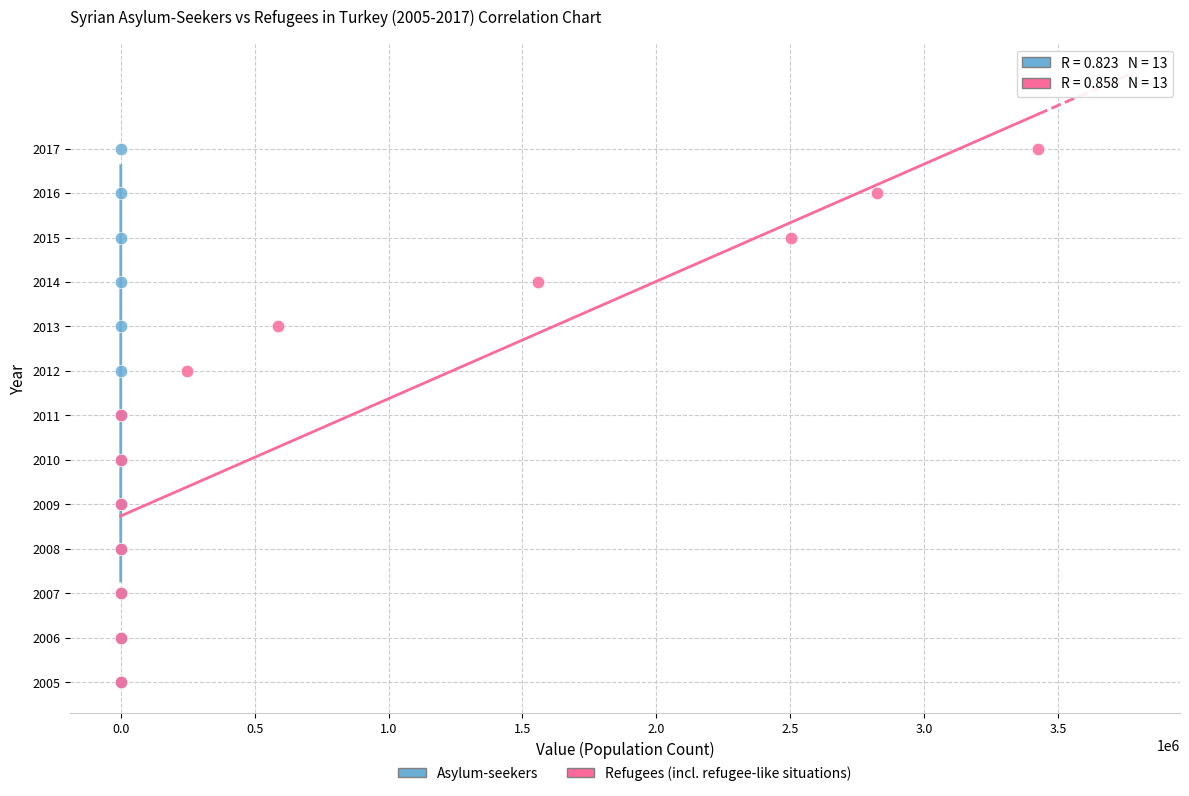

What are all the series names shown in the legend?

Asylum-seekers, Refugees (incl. refugee-like situations)